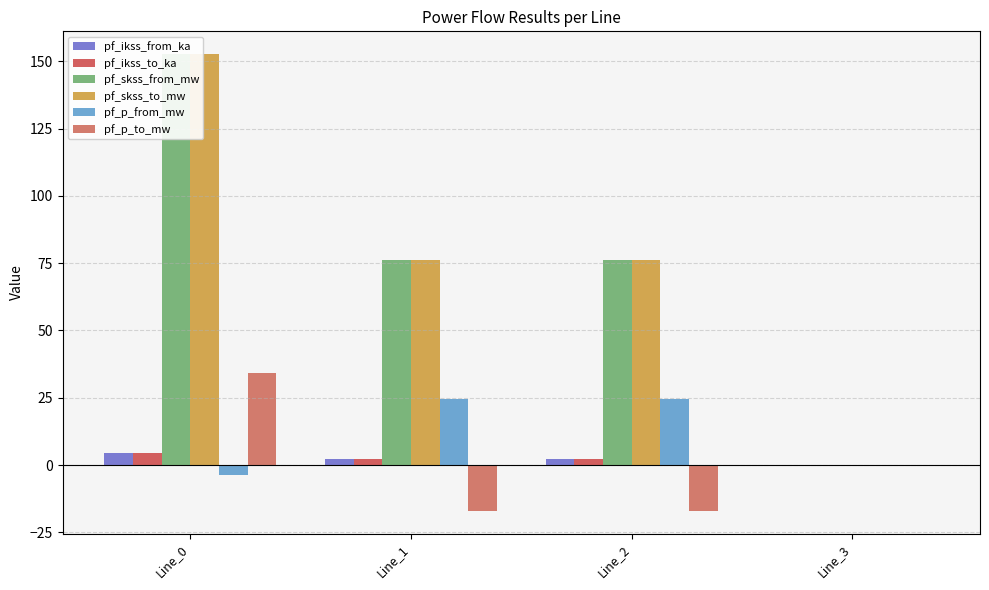

What are all the series names shown in the legend?

pf_ikss_from_ka, pf_ikss_to_ka, pf_skss_from_mw, pf_skss_to_mw, pf_p_from_mw, pf_p_to_mw